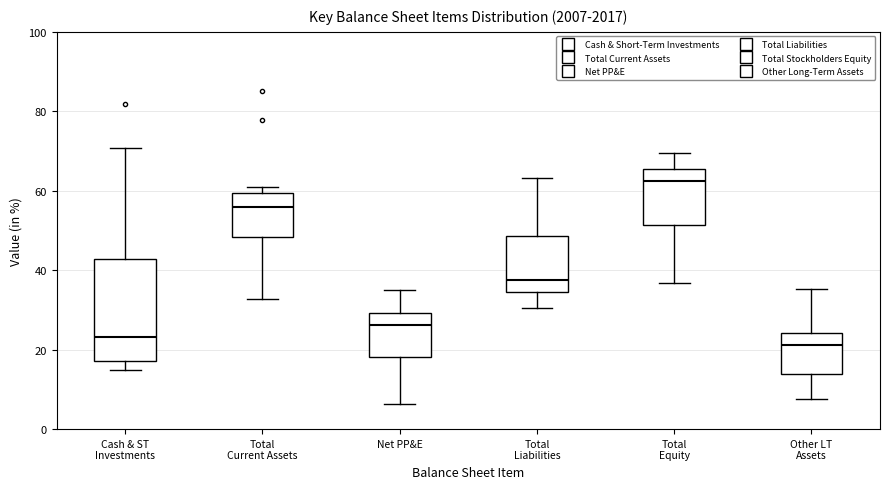

Which box has the lowest median line?

Other LT Assets